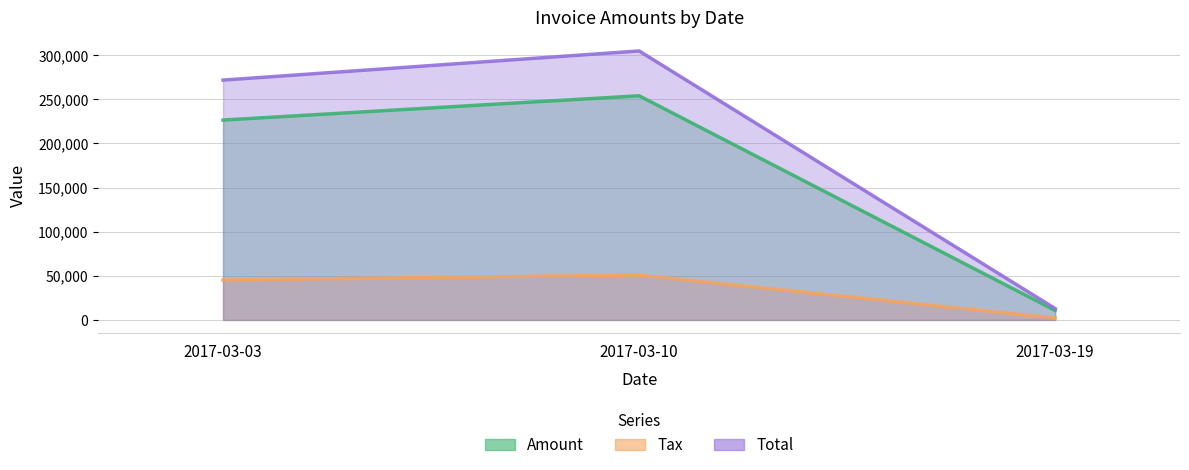

Which series has the largest range (max minus min)?

Total